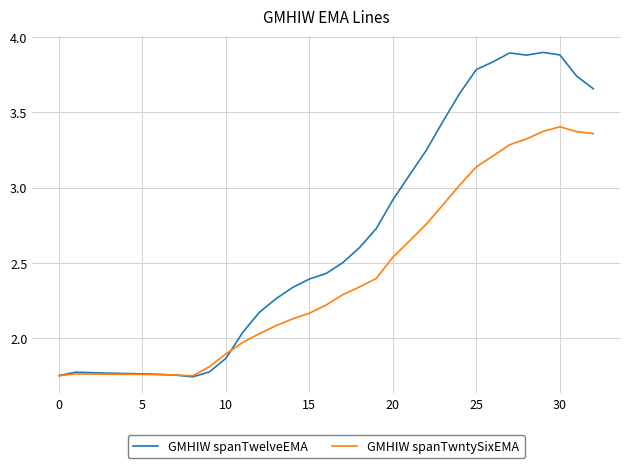

Which series has the largest total across all categories?

GMHIW spanTwelveEMA